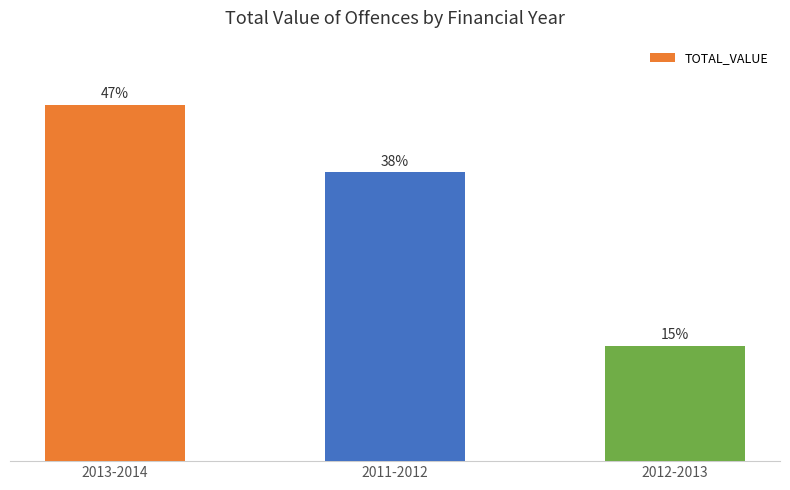

Does the chart contain any negative values?

No